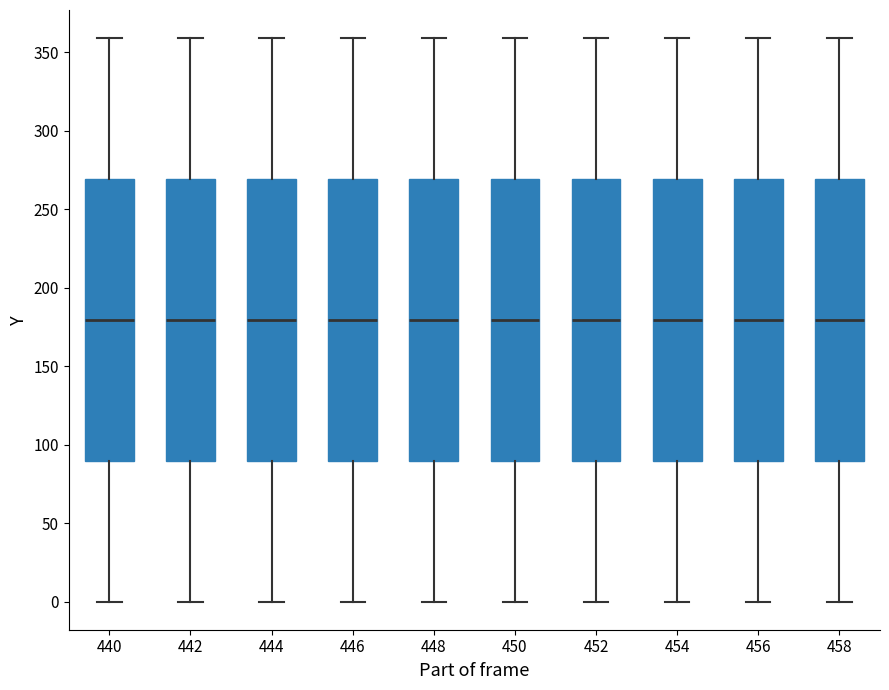

Reading left to right, read every box against the y-axis: the position of its median line, the range the box covers, and the ends of its whiskers. The values are not printed on the chart, so give them approximately, as read against the axis.

440: median 180, box 90 to 270, whiskers 0 to 360
442: median 180, box 90 to 270, whiskers 0 to 360
444: median 180, box 90 to 270, whiskers 0 to 360
446: median 180, box 90 to 270, whiskers 0 to 360
448: median 180, box 90 to 270, whiskers 0 to 360
450: median 180, box 90 to 270, whiskers 0 to 360
452: median 180, box 90 to 270, whiskers 0 to 360
454: median 180, box 90 to 270, whiskers 0 to 360
456: median 180, box 90 to 270, whiskers 0 to 360
458: median 180, box 90 to 270, whiskers 0 to 360